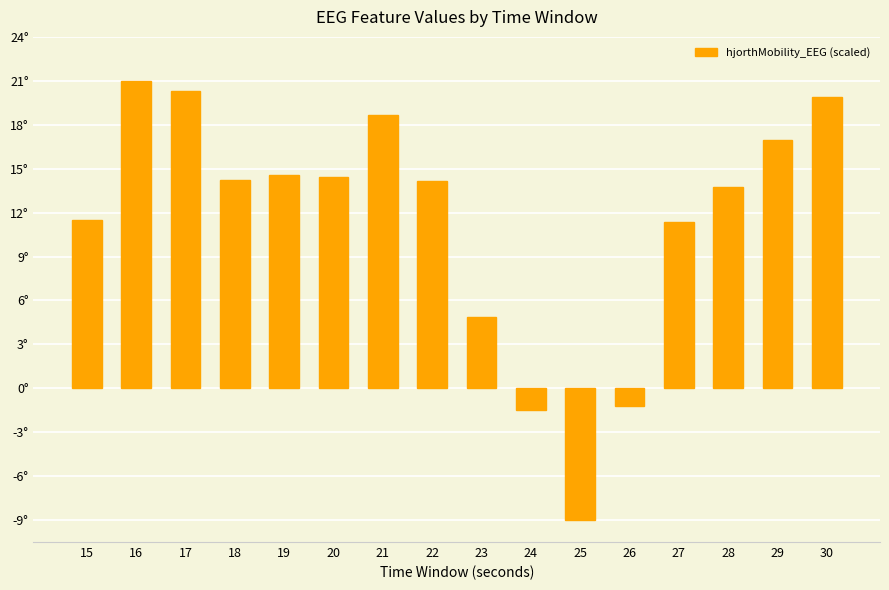

Does the chart contain any negative values?

Yes